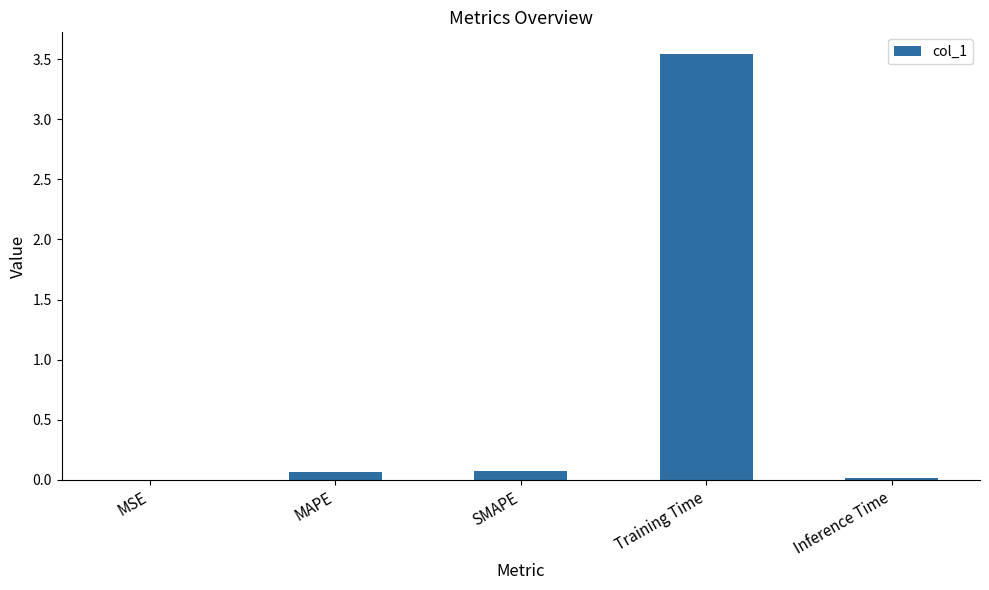

Which label corresponds to the largest value in the chart?

Training Time